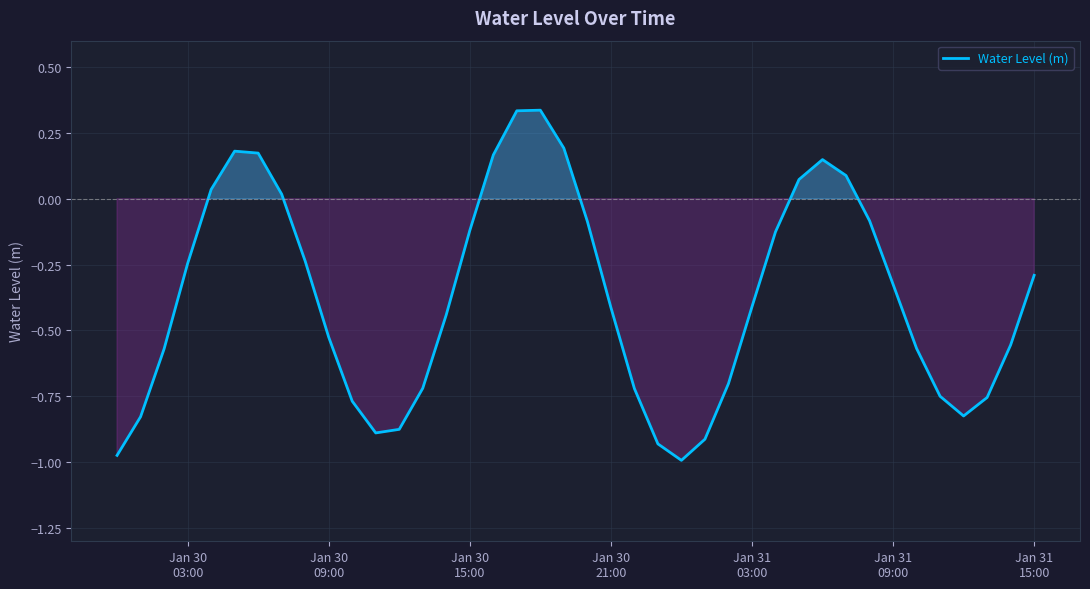

What is the maximum value shown in the chart?

0.3